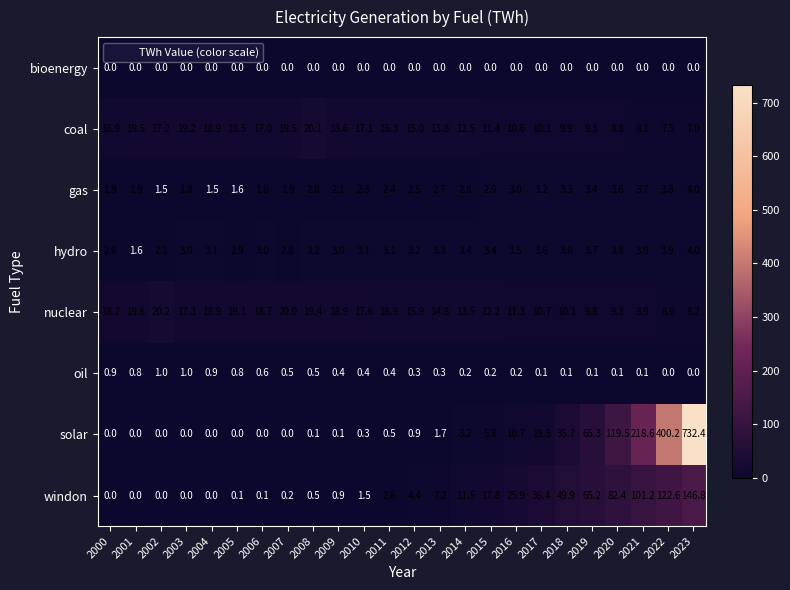

What is the greatest value displayed?

732.4